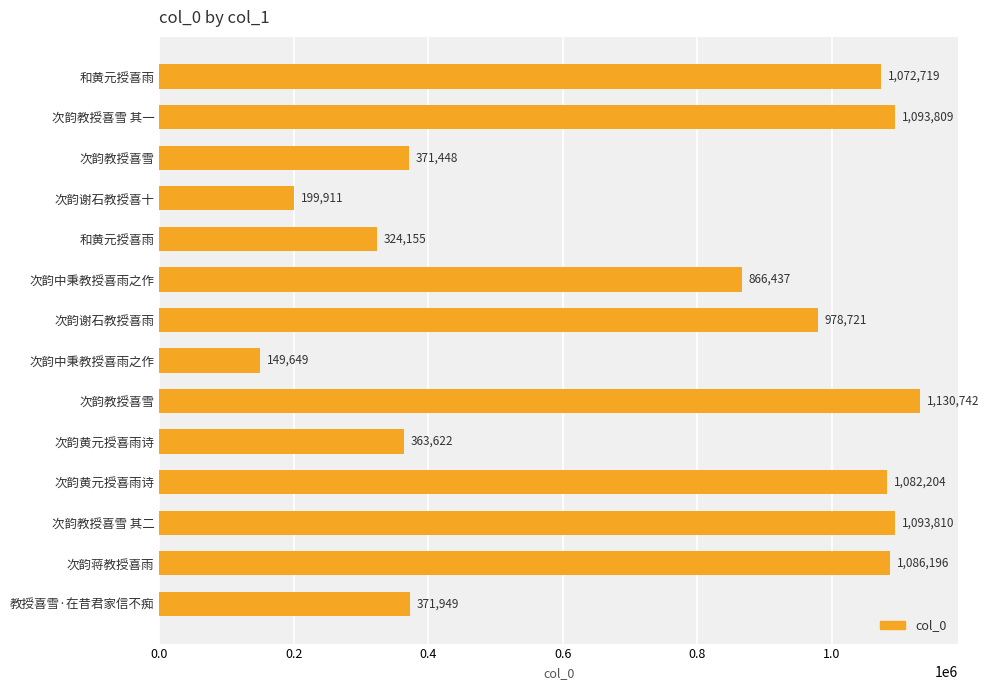

Are the bars horizontal?

Yes